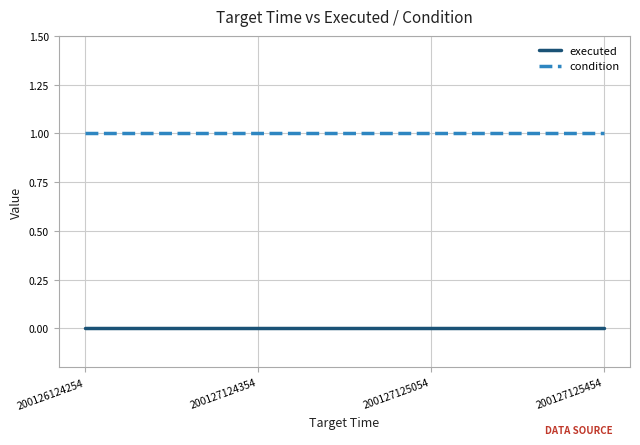

Does the chart have visible grid lines?

Yes